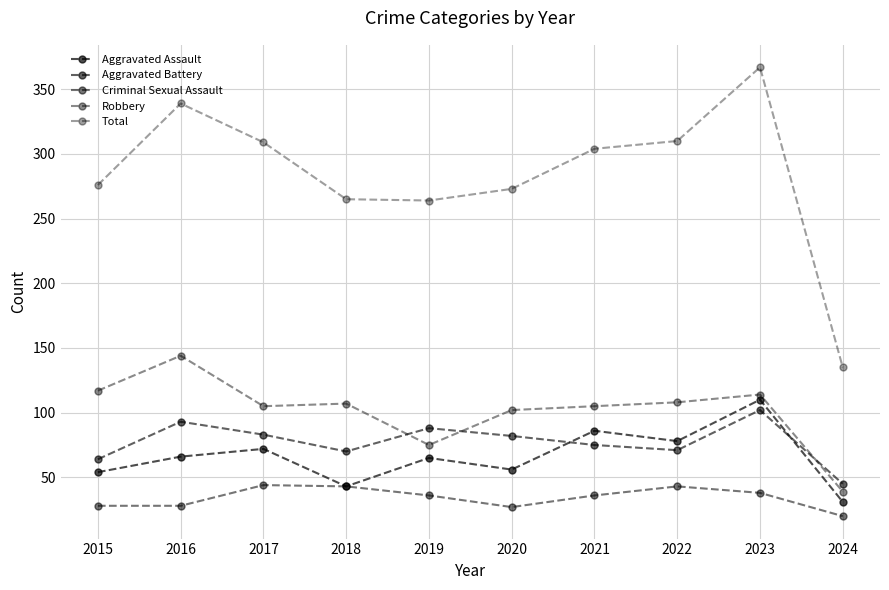

How many lines are shown in the chart?

5